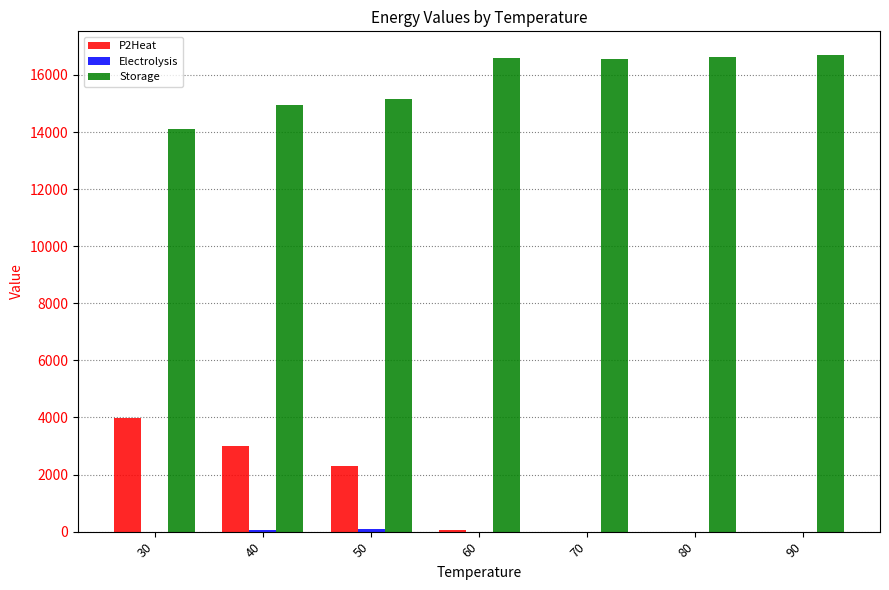

What is the greatest value displayed?

16694.2